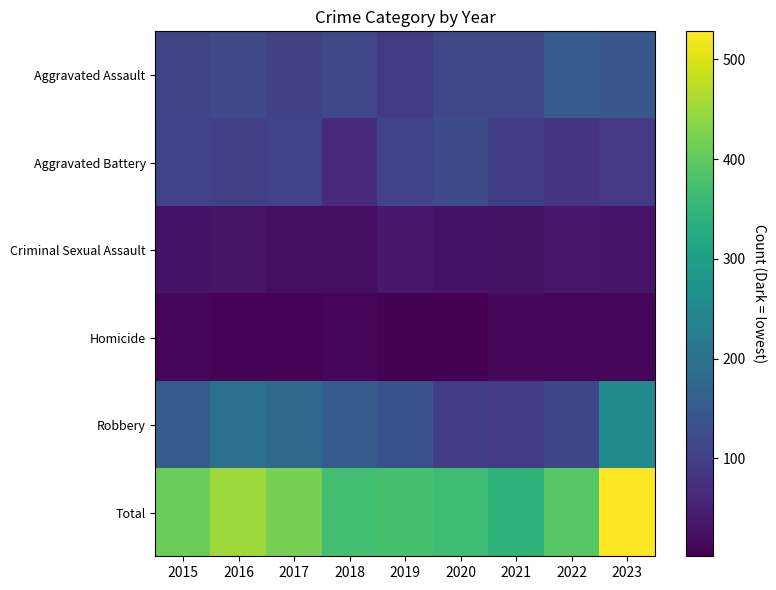

Count the number of categories in the chart.

9